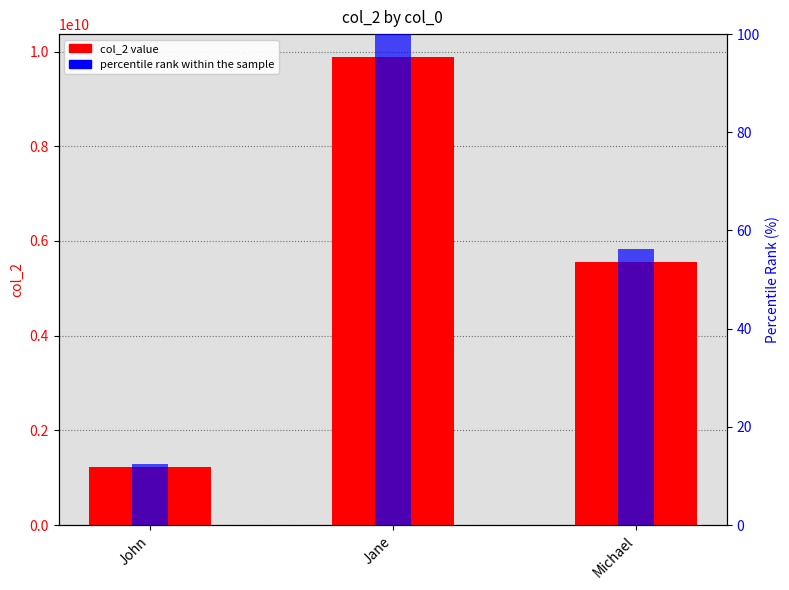

How many data points in col_2 are above 5551234567?

1